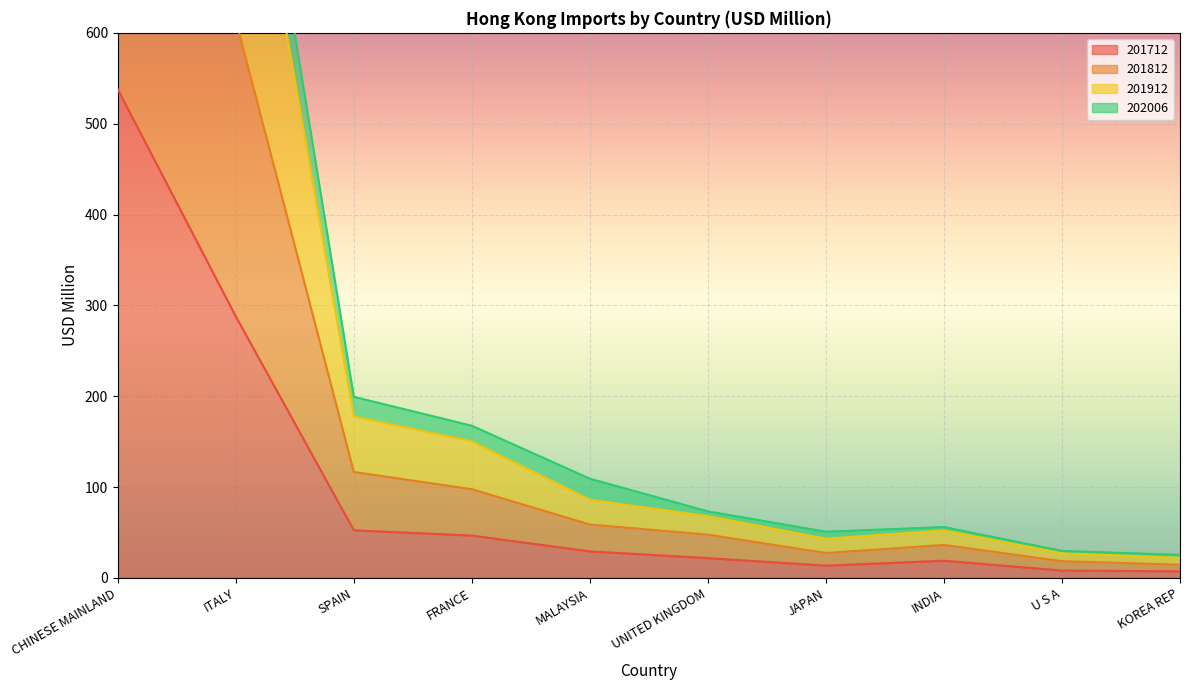

Which series has the largest total across all categories?

202006